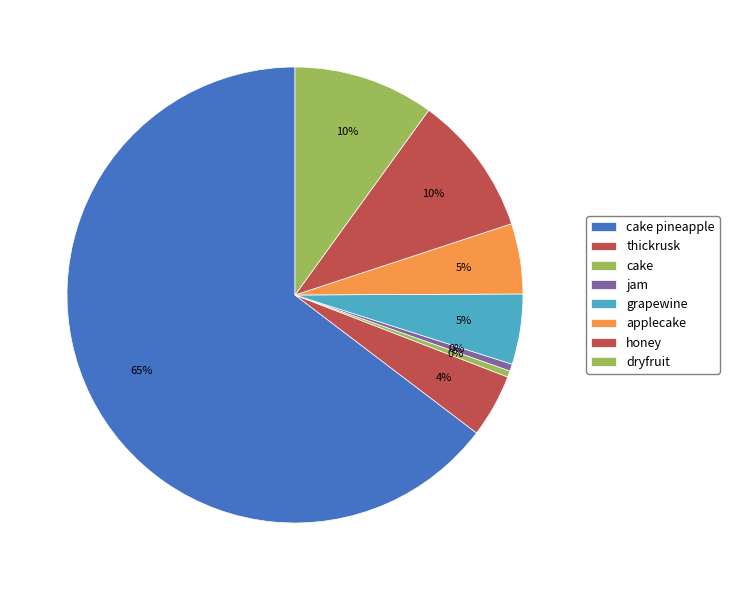

What is the change in value from cake pineapple to honey?

-10970